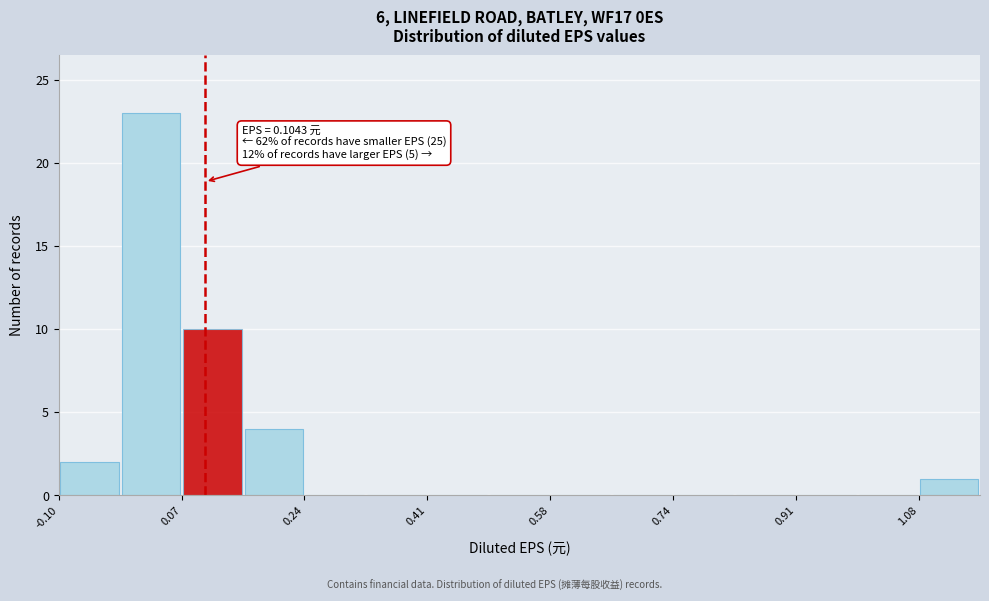

Which range on the x-axis has the tallest bar?

-0.02 to 0.08